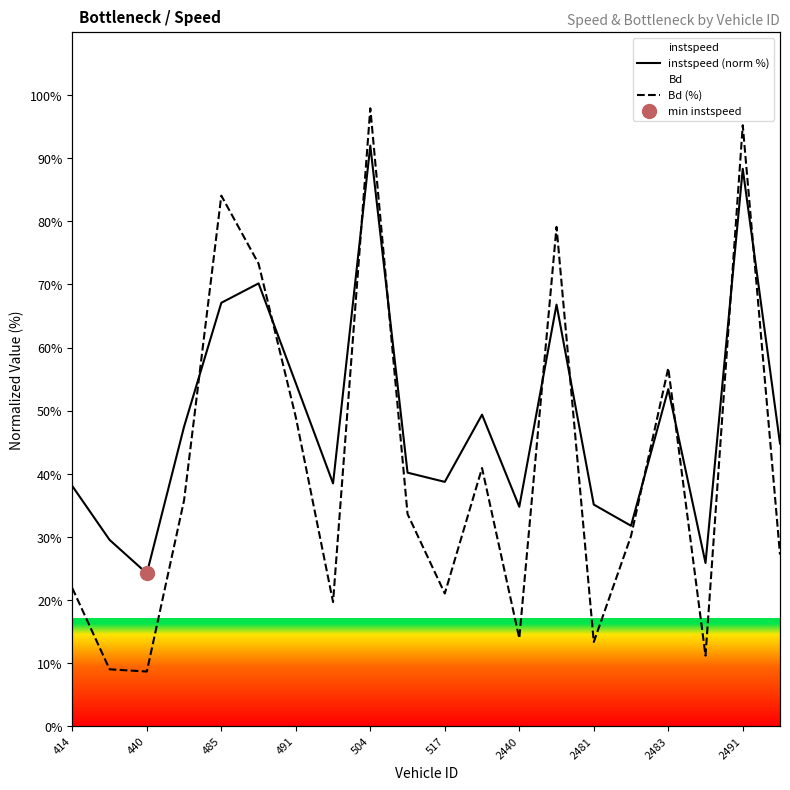

Which series has the widest spread of Y values?

Bd (%)